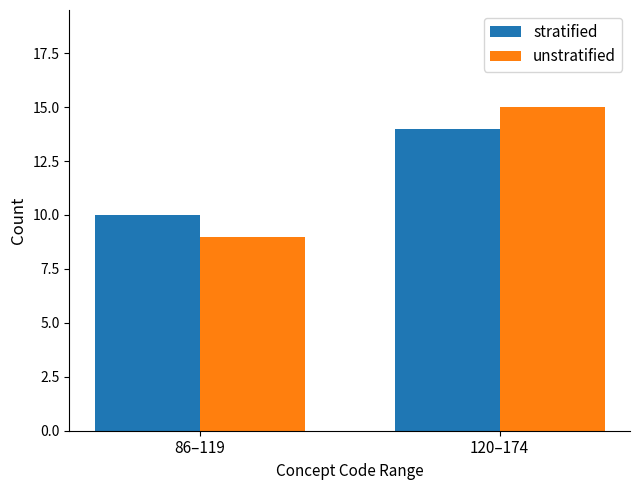

How many groups of bars are there?

2